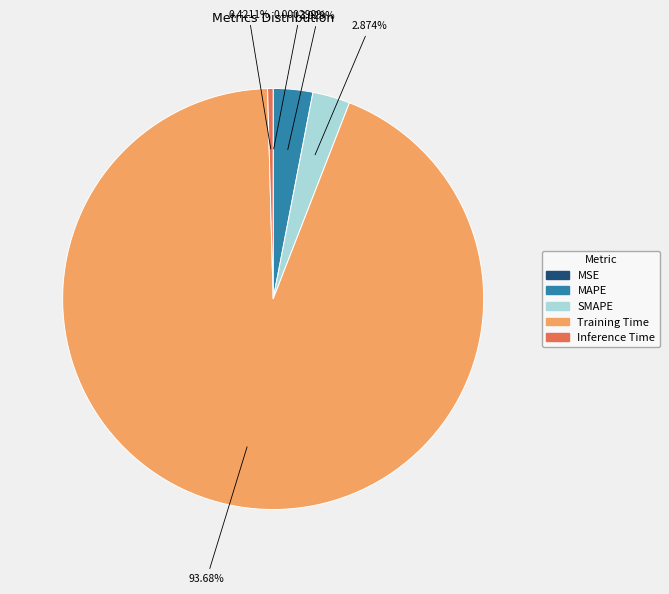

What is the largest slice in the pie chart?

Training Time